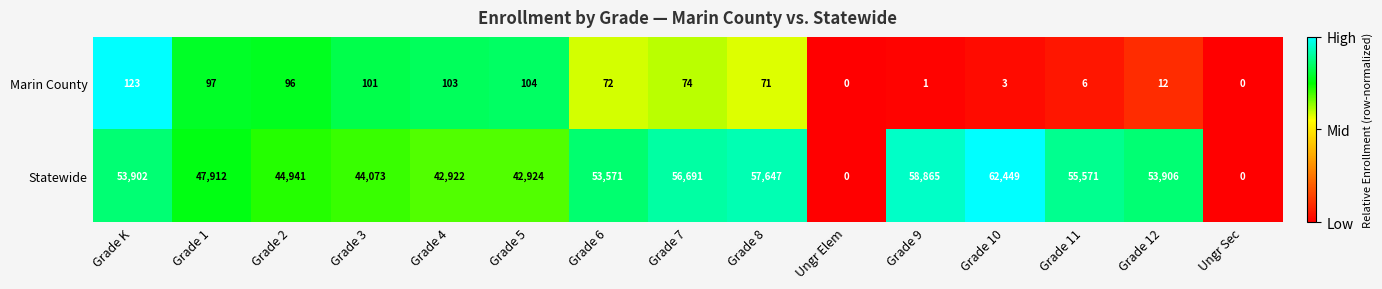

Reading left to right, what are all the values shown in this chart?

Marin County: Grade K=123	Grade 1=97	Grade 2=96	Grade 3=101	Grade 4=103	Grade 5=104	Grade 6=72	Grade 7=74	Grade 8=71	Ungr Elem=0	Grade 9=1	Grade 10=3	Grade 11=6	Grade 12=12	Ungr Sec=0
Statewide: Grade K=53902	Grade 1=47912	Grade 2=44941	Grade 3=44073	Grade 4=42922	Grade 5=42924	Grade 6=53571	Grade 7=56691	Grade 8=57647	Ungr Elem=0	Grade 9=58865	Grade 10=62449	Grade 11=55571	Grade 12=53906	Ungr Sec=0